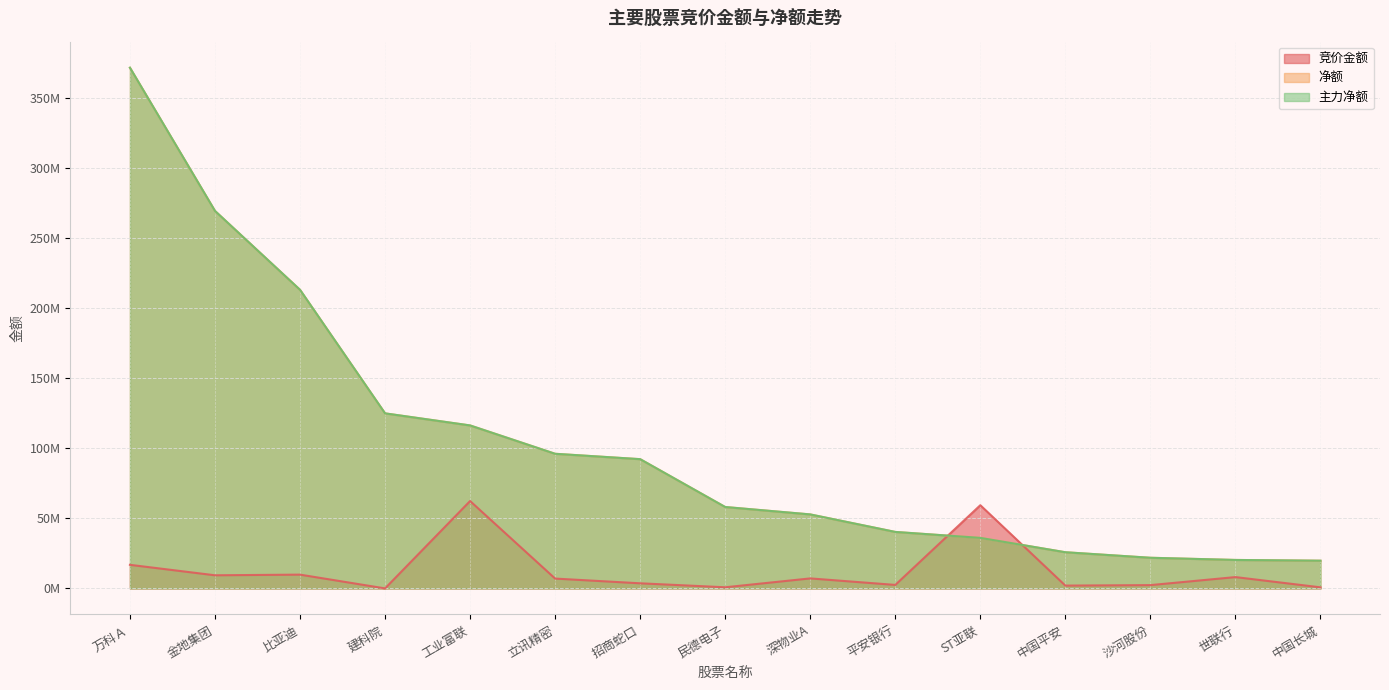

Which series changed the most between 万科Ａ and 深物业A?

净额